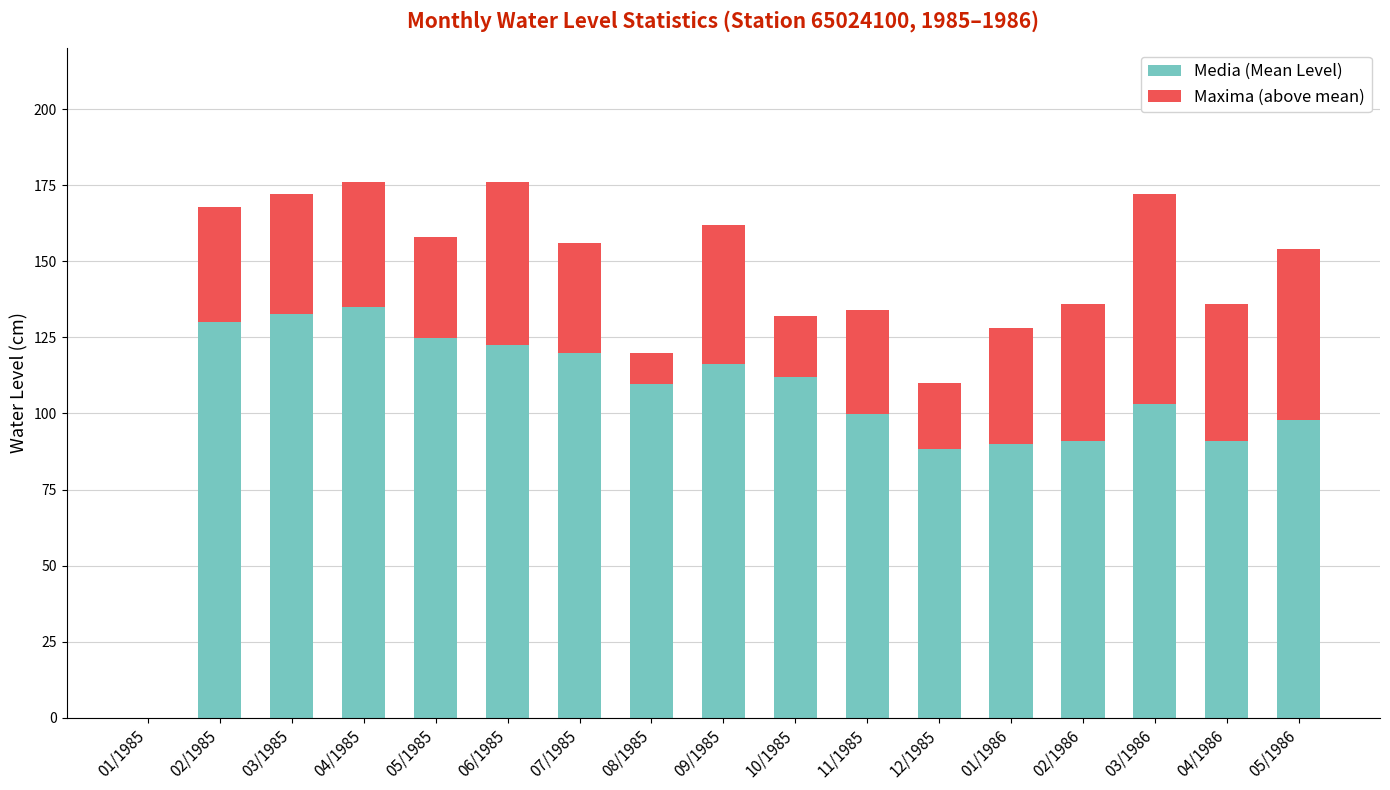

What is the total value across all series at 04/1985?

176.0